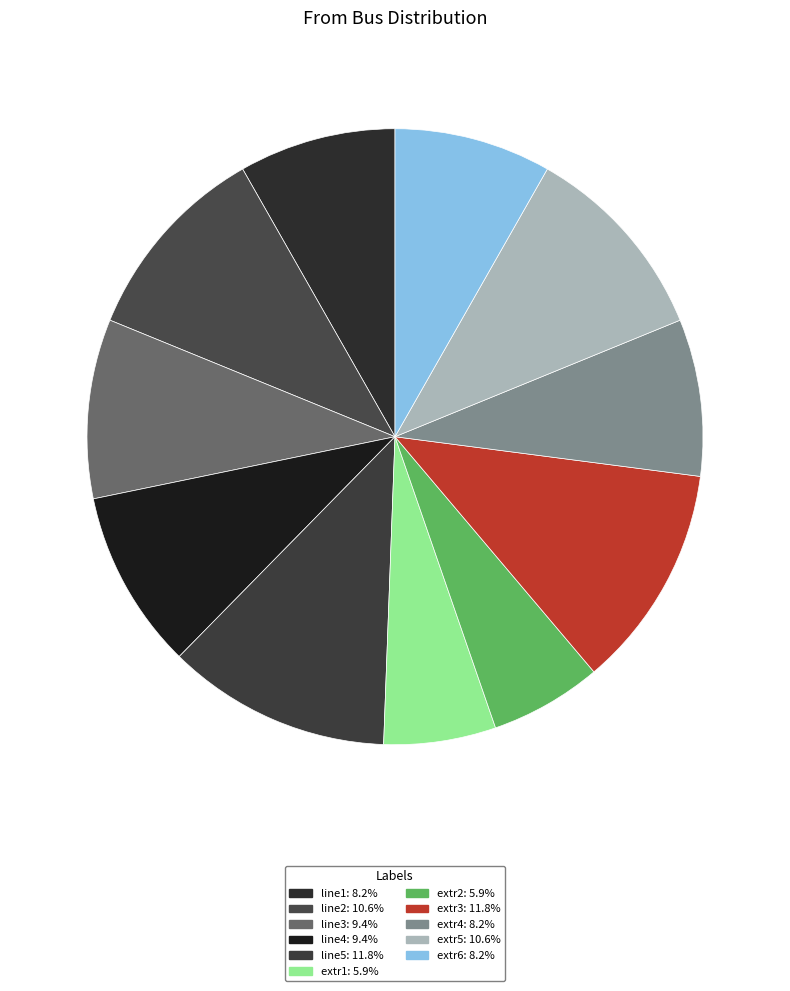

How many segments does this pie chart have?

11